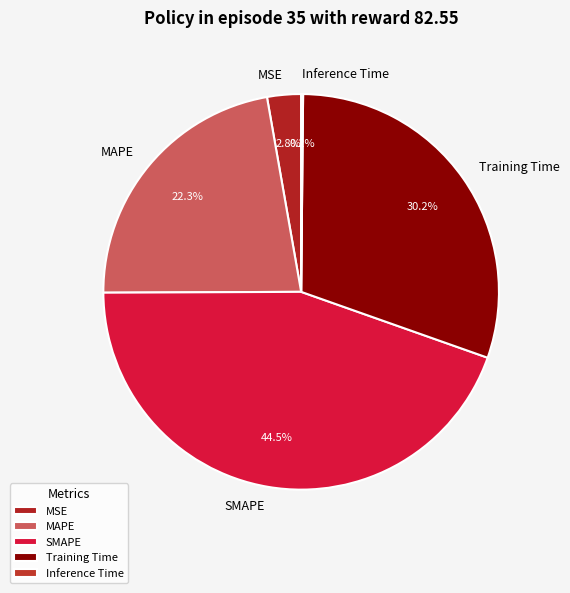

Approximately how many times larger is the value at MSE compared to Training Time?

0.1